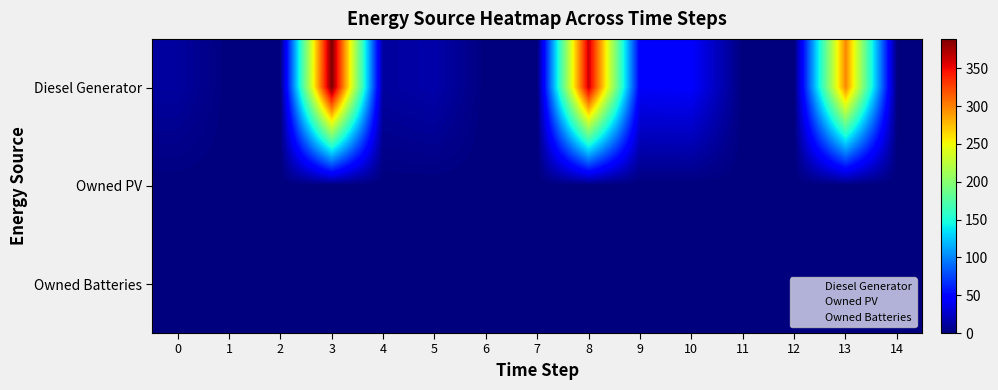

What is the greatest value displayed?

389